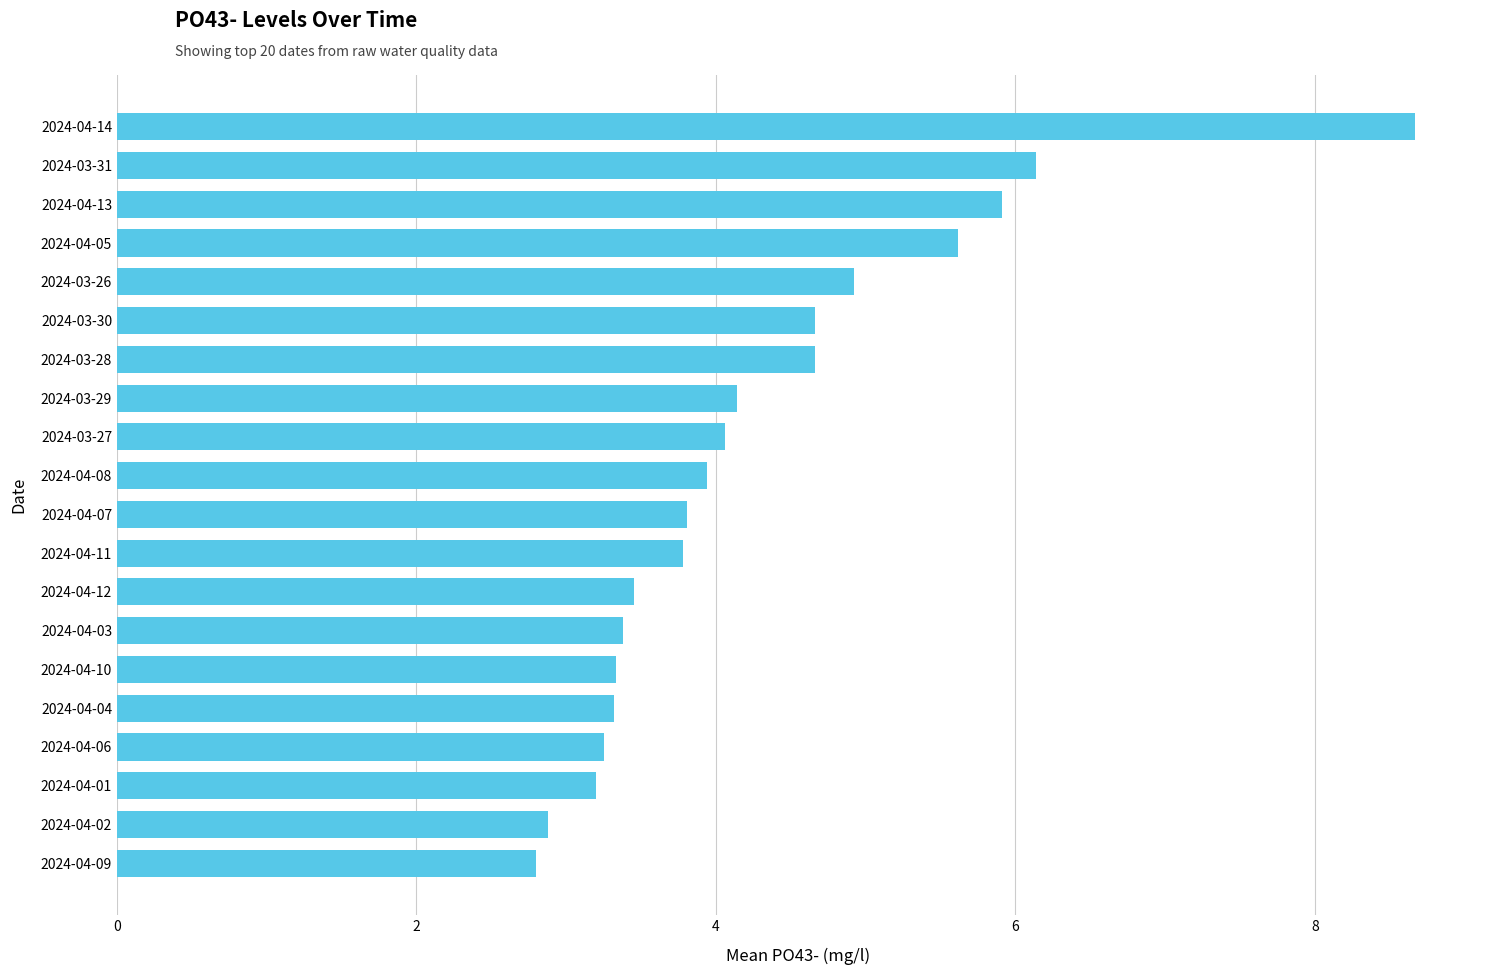

True or false: the data shows 6.1 at 2024-03-31.

True